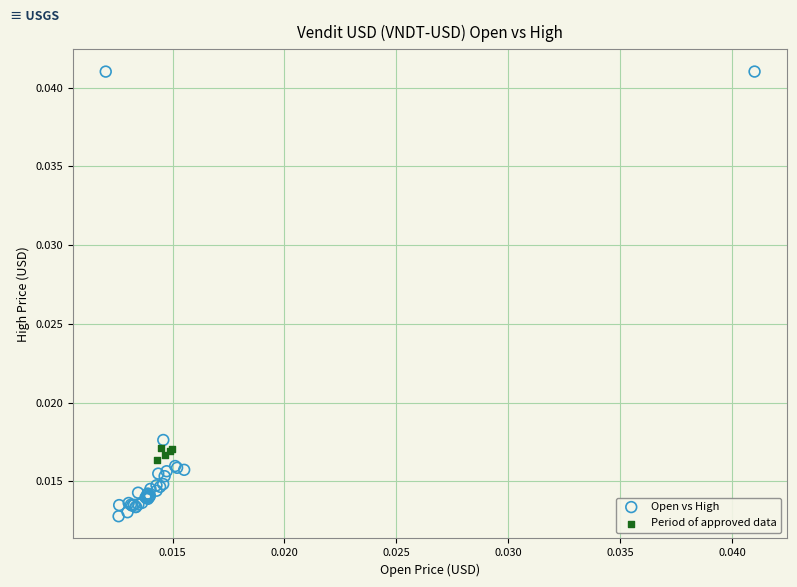

Which series contains the highest Y value?

Open vs High